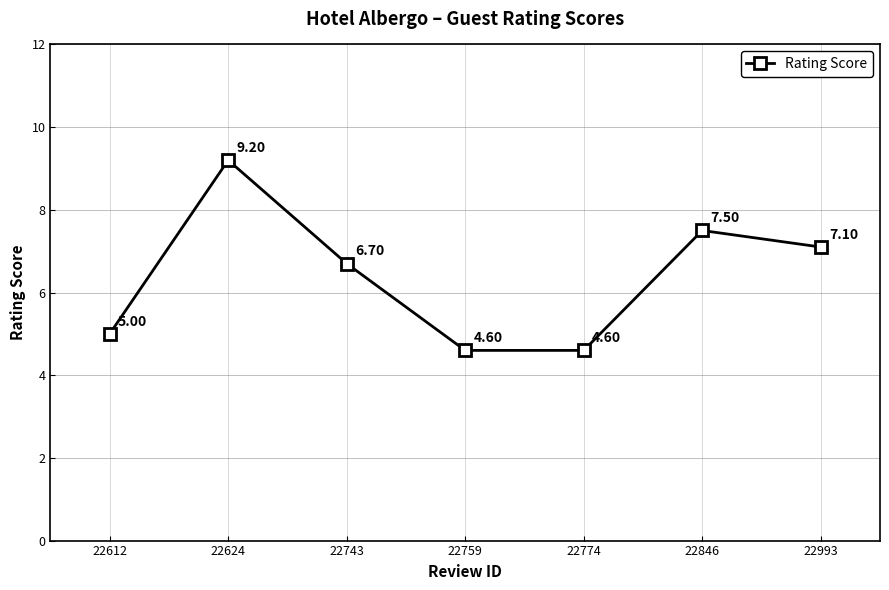

What is the value of the 4th point from the left?

4.6